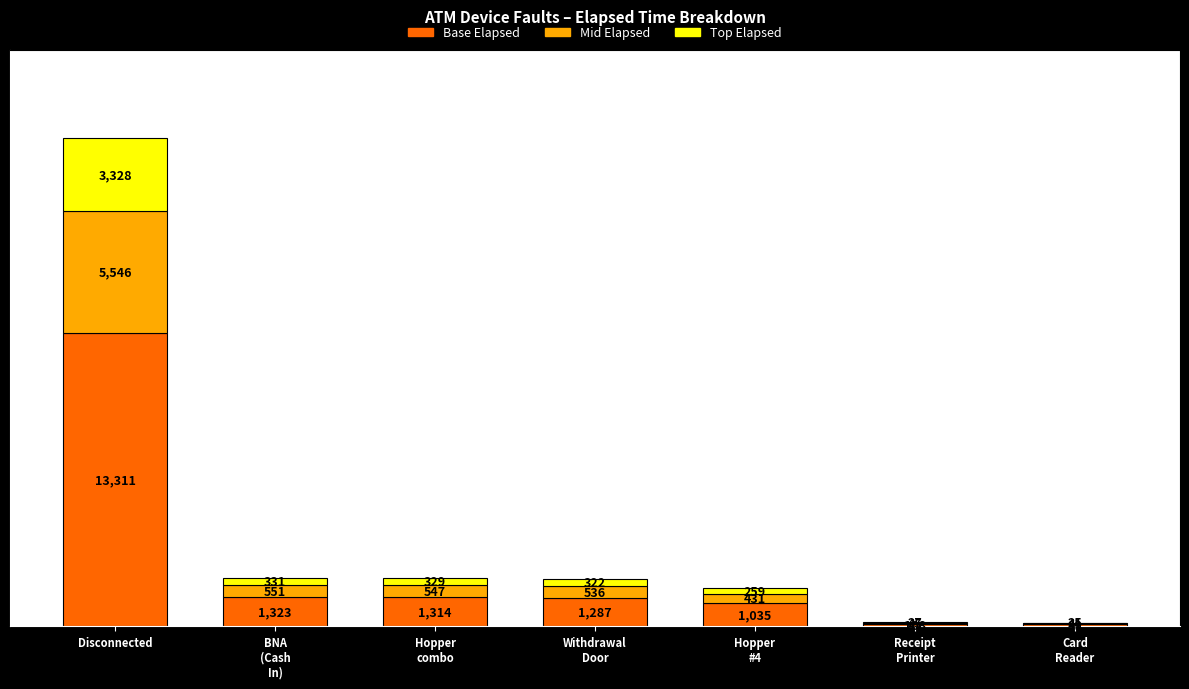

Are the bars horizontal?

No